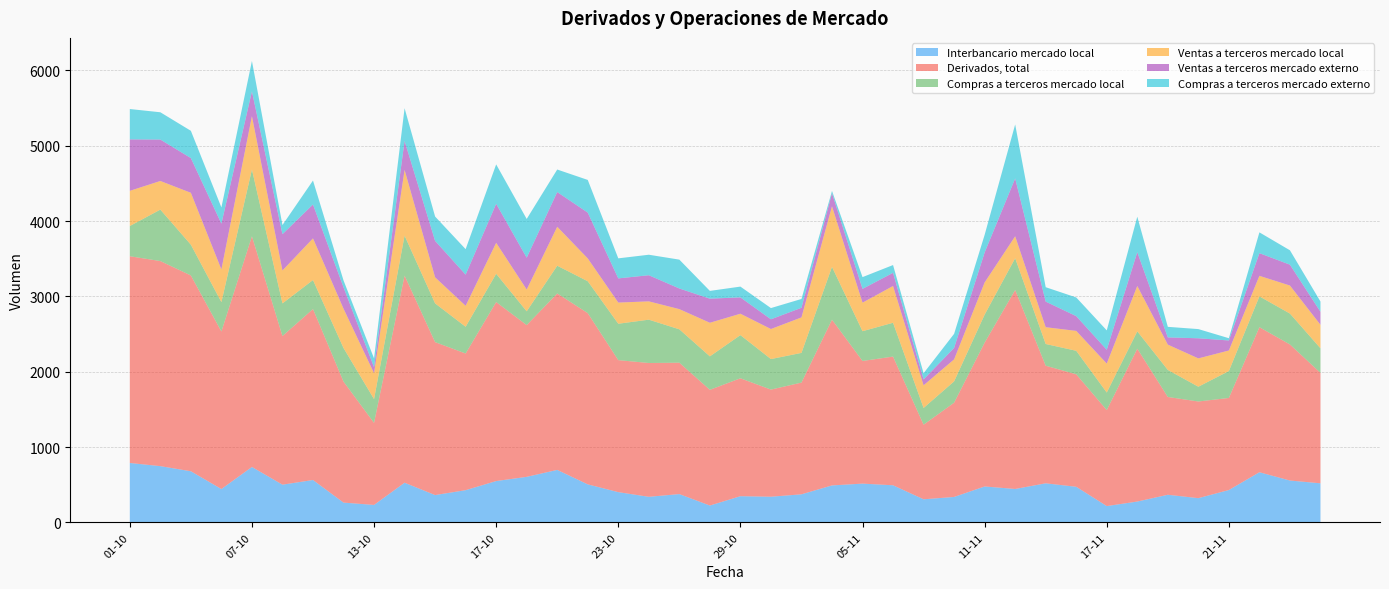

Reading right to left, transcribe all the data shown in this chart.

Interbancario mercado local: 519	556	666	430	322	367	277	217	473	519	444	477	338	307	493	515	491	373	341	348	224	376	340	402	505	697	605	549	428	363	527	232	263	563	501	736	443	679	747	789
Derivados, total: 1466	1806	1925	1222	1283	1298	2029	1274	1493	1561	2641	1909	1251	990	1708	1628	2200	1483	1422	1565	1536	1744	1776	1752	2273	2342	2014	2376	1814	2030	2749	1089	1606	2269	1973	3062	2091	2599	2722	2744
Compras a terceros mercado local: 326	410	409	357	196	359	230	233	312	288	422	372	283	222	449	395	701	394	405	573	444	443	575	483	423	368	183	375	355	514	531	316	446	385	433	886	390	408	683	401
Ventas a terceros mercado local: 312	372	273	273	376	336	602	384	264	223	291	427	292	301	488	379	804	471	399	284	446	268	243	281	303	517	289	411	278	346	872	343	522	553	437	708	434	689	380	467
Ventas a terceros mercado externo: 173	277	301	133	267	96	449	184	196	340	768	398	152	78	175	183	173	128	129	217	320	274	347	321	608	461	423	518	414	484	385	80	284	450	482	330	608	461	550	683
Compras a terceros mercado externo: 136	191	276	30	122	140	471	257	248	191	716	234	187	82	103	156	31	117	149	143	103	383	272	266	434	299	514	523	338	323	434	117	91	318	121	403	215	362	362	403